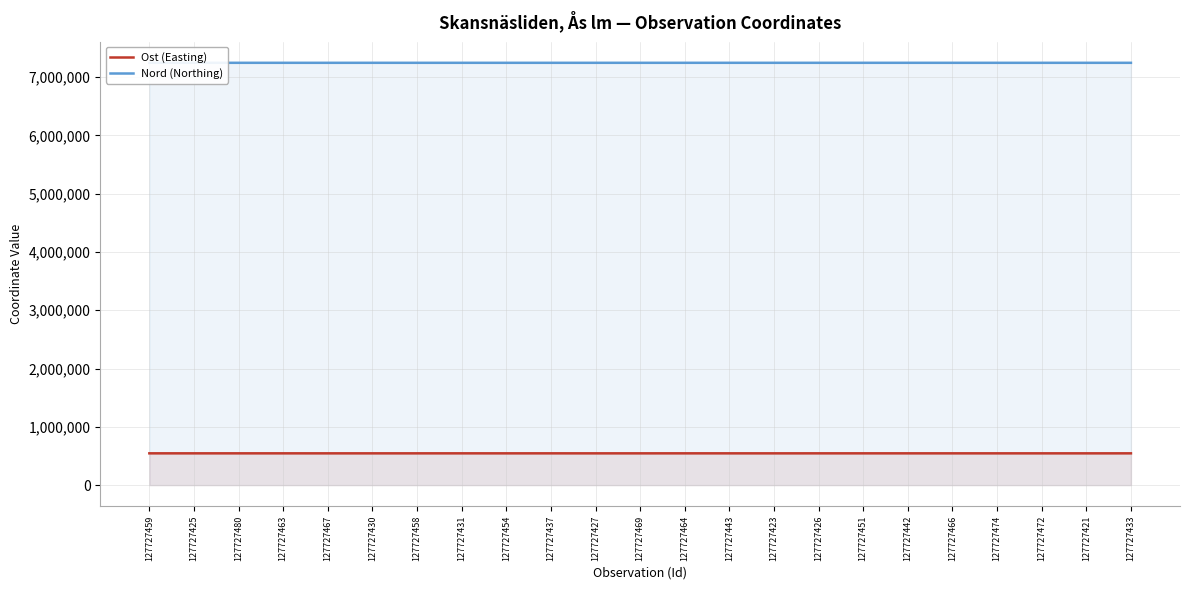

Reading left to right, extract all data points from this chart.

Ost (Easting): 127727459=545133	127727425=545022	127727480=545088	127727463=545110	127727467=544936	127727430=544978	127727458=545033	127727431=545054	127727454=544960	127727437=545110	127727427=544900	127727469=544954	127727464=545131	127727443=545031	127727423=544860	127727426=545100	127727451=545094	127727442=545031	127727466=545041	127727474=544931	127727472=544968	127727421=544863	127727433=545069
Nord (Northing): 127727459=7244385	127727425=7244468	127727480=7244350	127727463=7244381	127727467=7244266	127727430=7244472	127727458=7244298	127727431=7244432	127727454=7244254	127727437=7244346	127727427=7244331	127727469=7244432	127727464=7244423	127727443=7244445	127727423=7244311	127727426=7244443	127727451=7244392	127727442=7244445	127727466=7244311	127727474=7244255	127727472=7244261	127727421=7244369	127727433=7244335